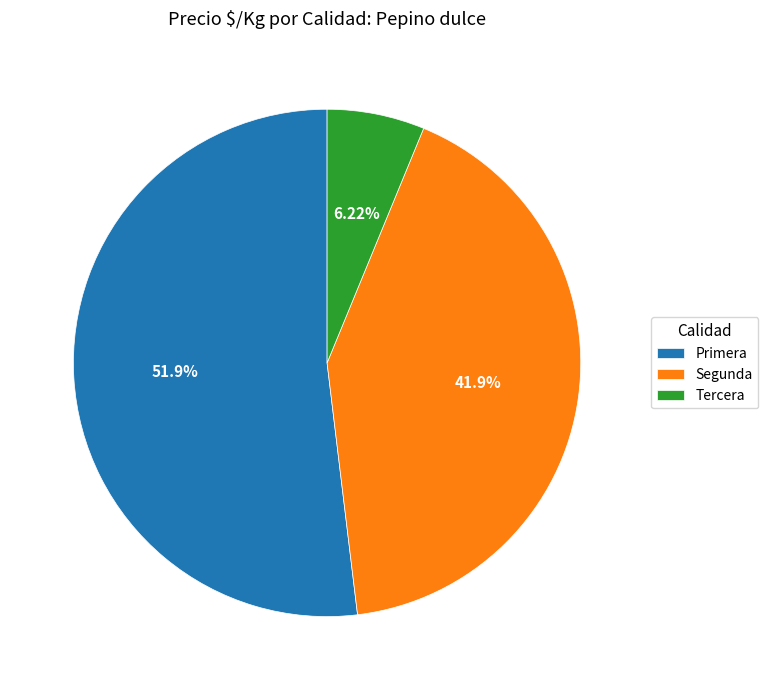

What is the ratio of the value at Segunda to the value at Primera?

0.8